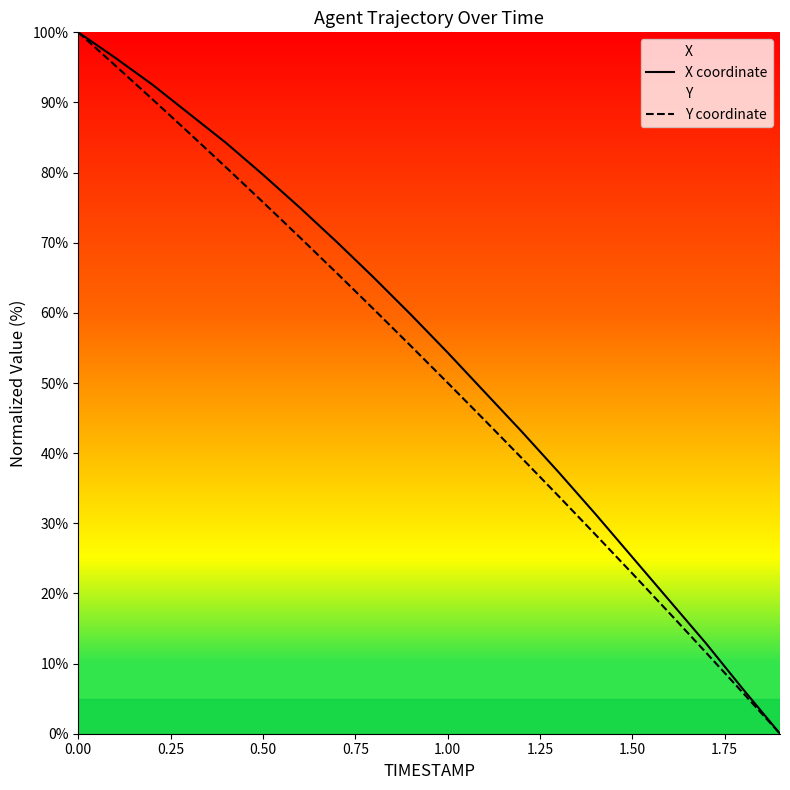

How many distinct data groups are displayed?

2